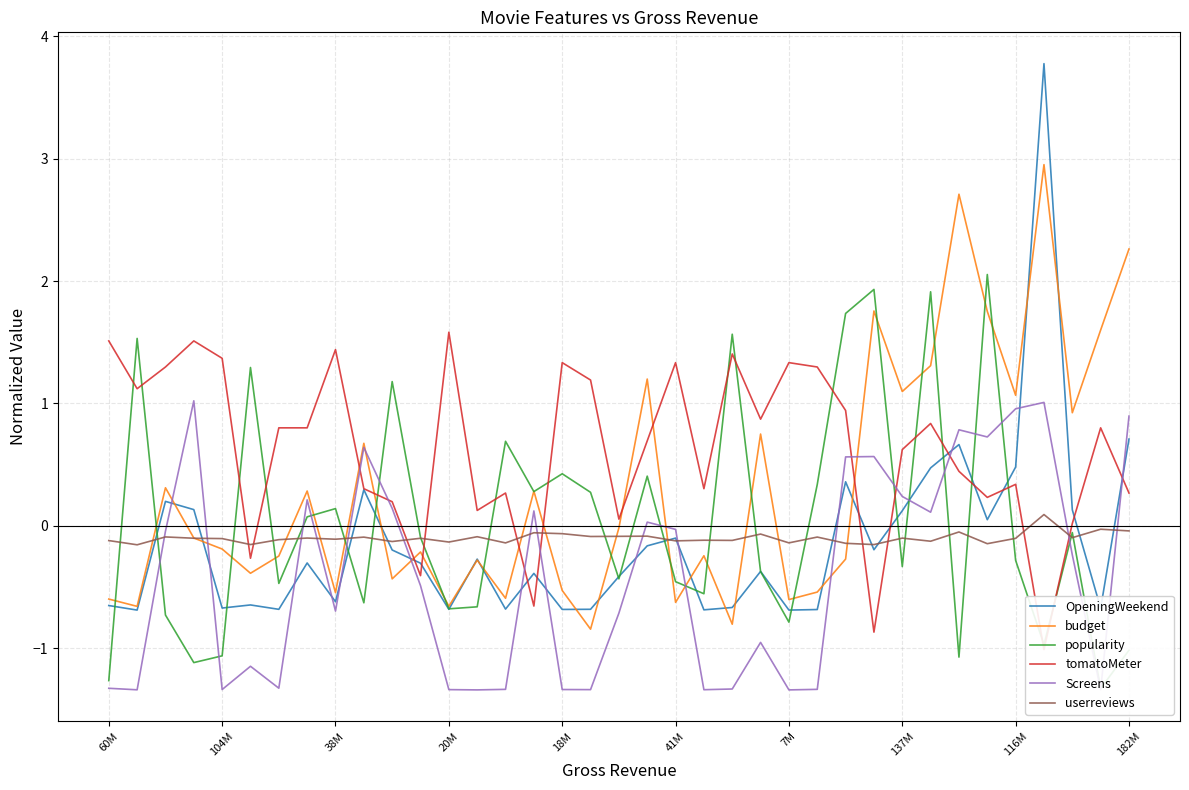

Is it true that Screens equals -1.3 at 104M?

True